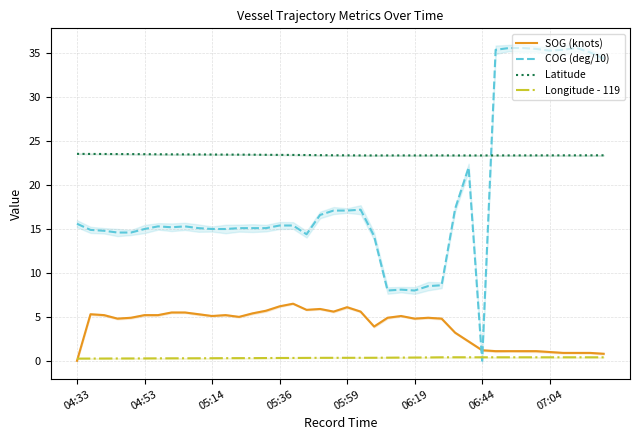

What is the lowest value of the Longitude - 119 series?

0.3